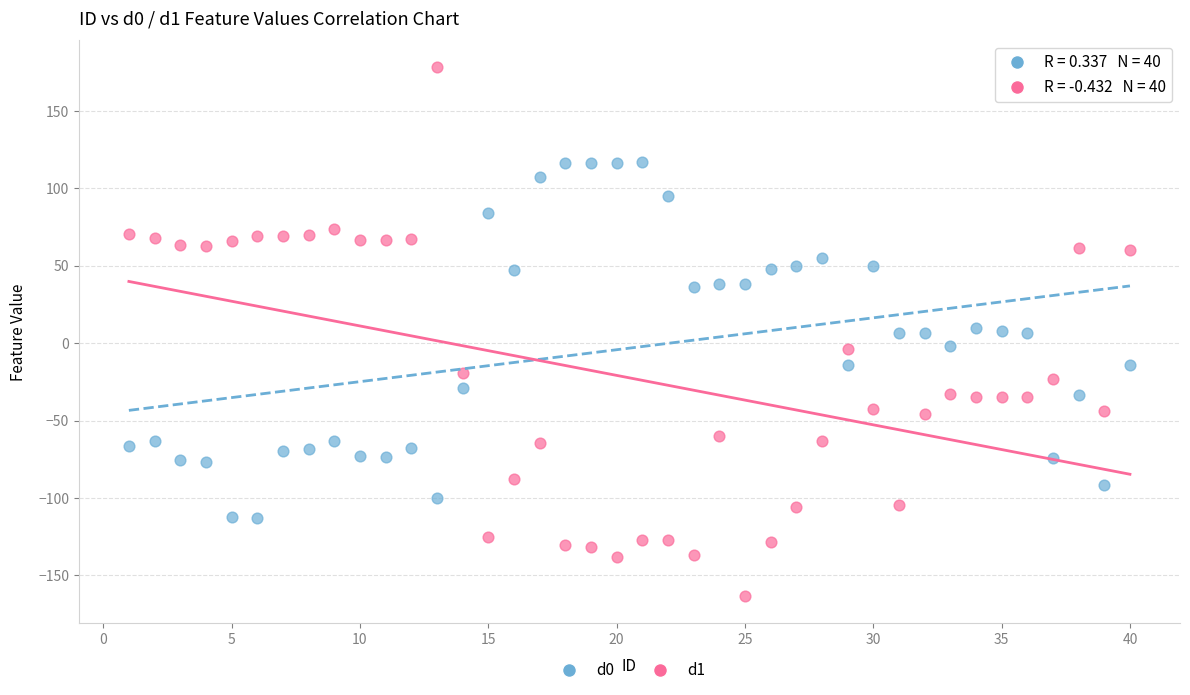

Which series contains the lowest Y value?

d1